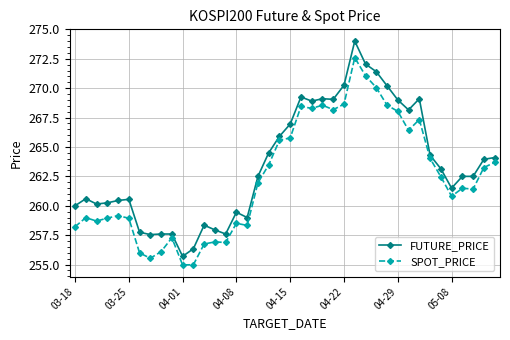

What is the value of the FUTURE_PRICE point at the 12th from the left?

256.4